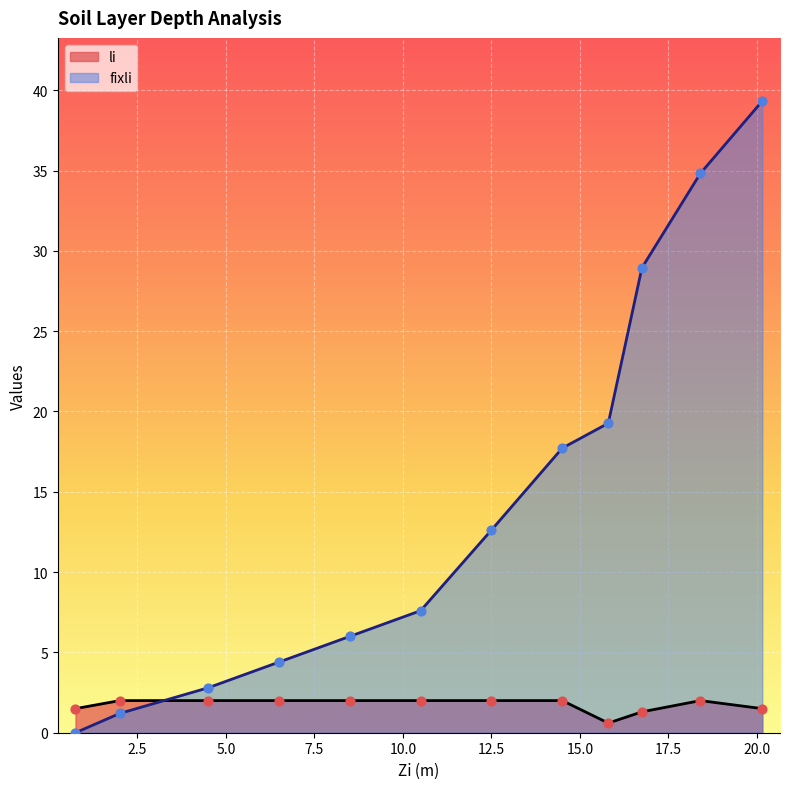

Which series reaches the maximum Y coordinate?

fixli